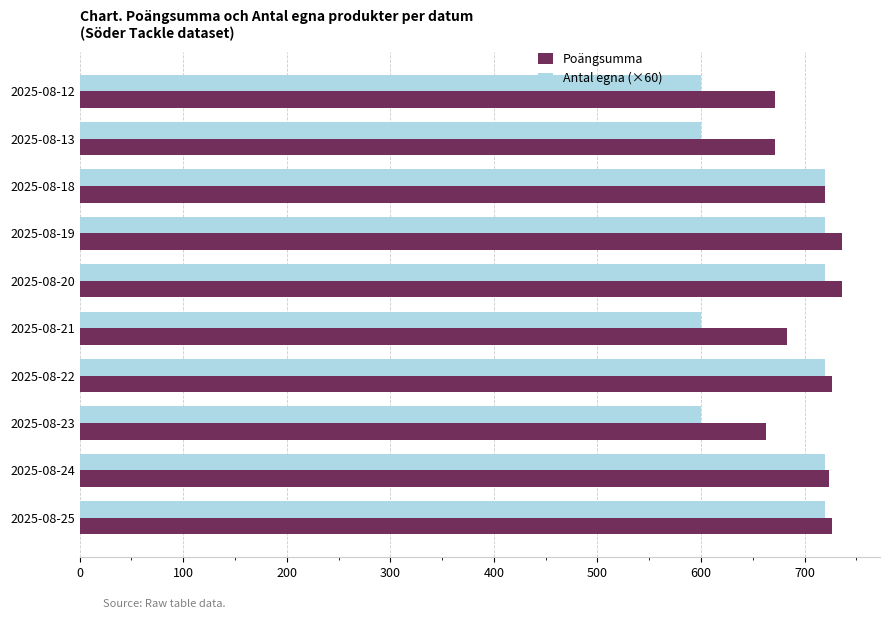

What is the minimum value shown in the chart?

600